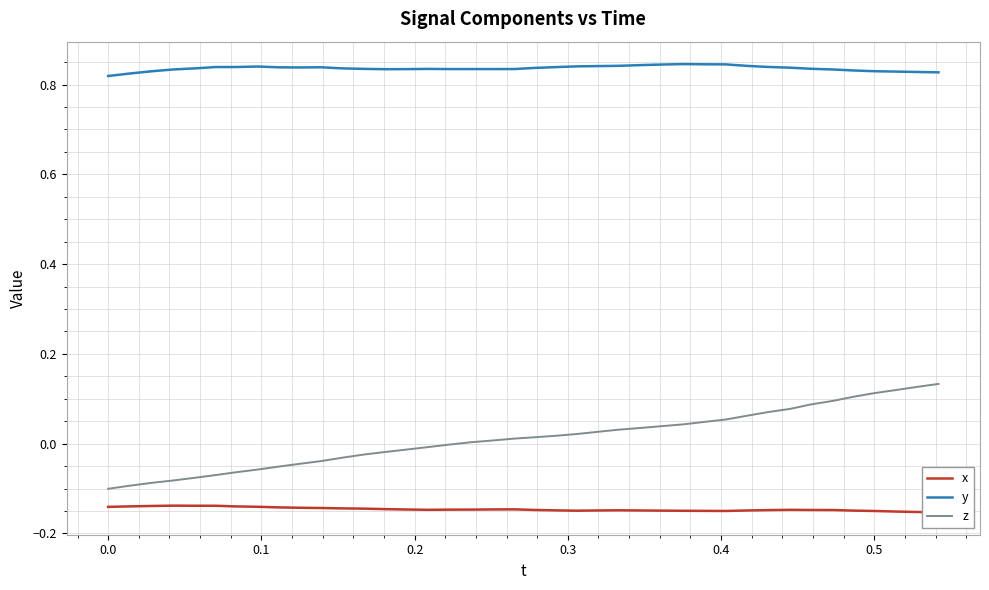

True or false: y and z cross at least once.

False